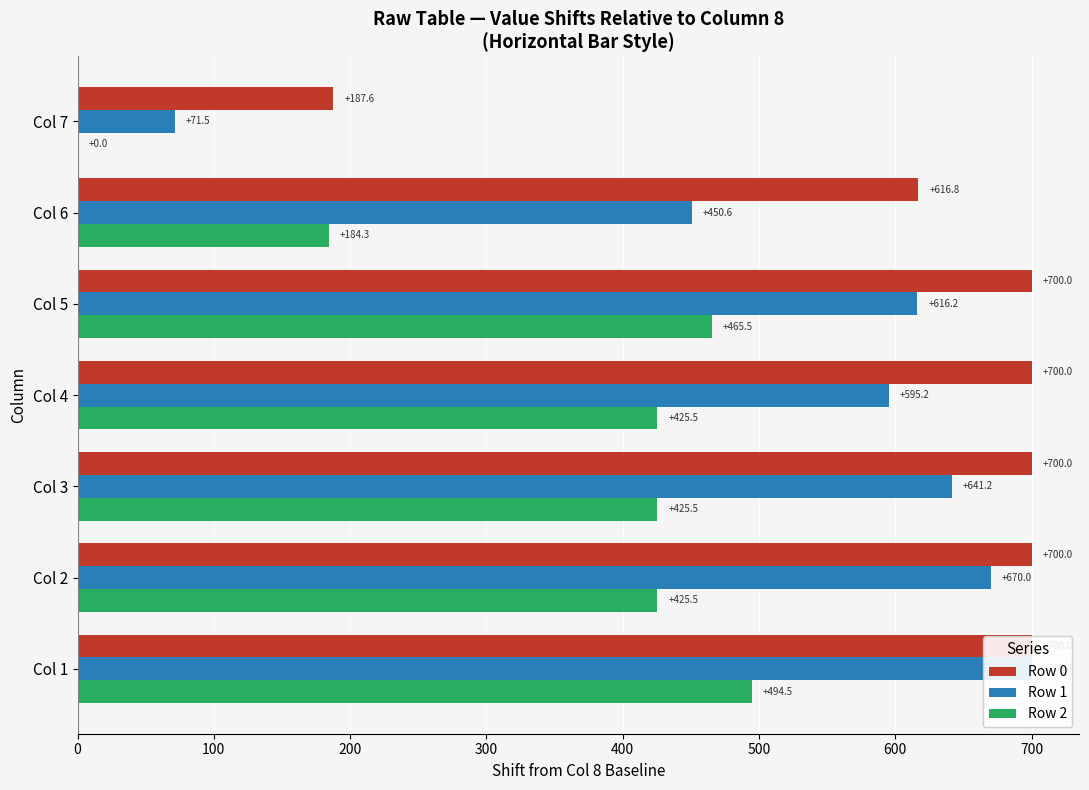

How many data points in Row 2 are less than 425?

2